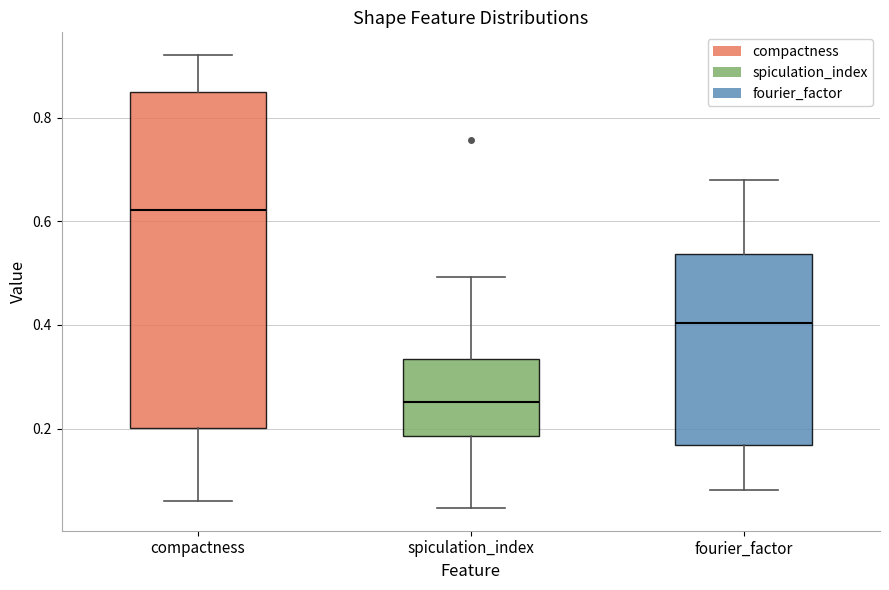

Which box has the highest median line?

compactness